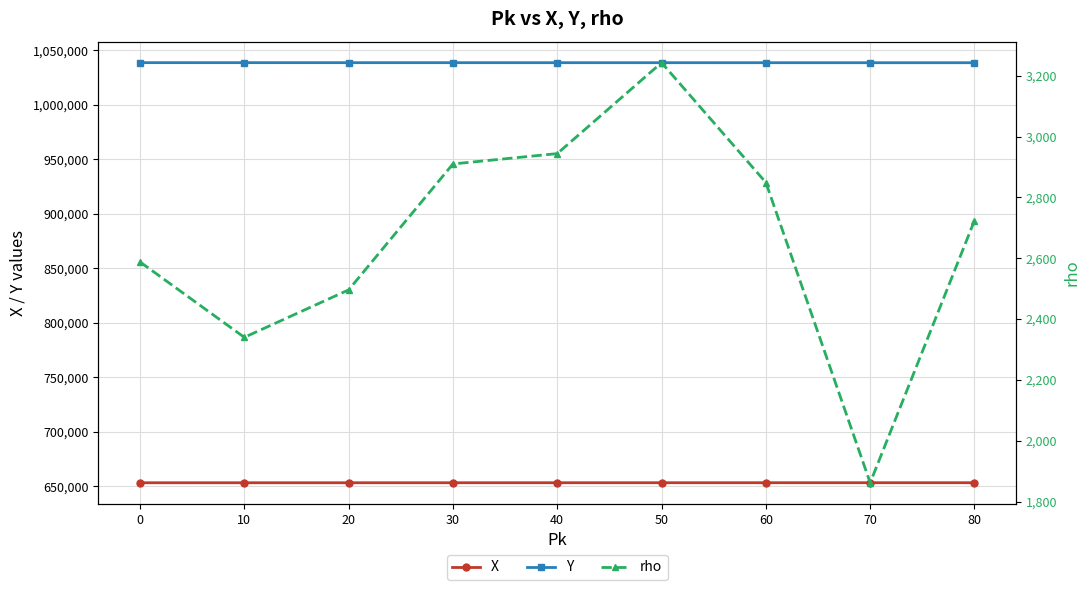

How many interior local peaks does the rho series have?

1